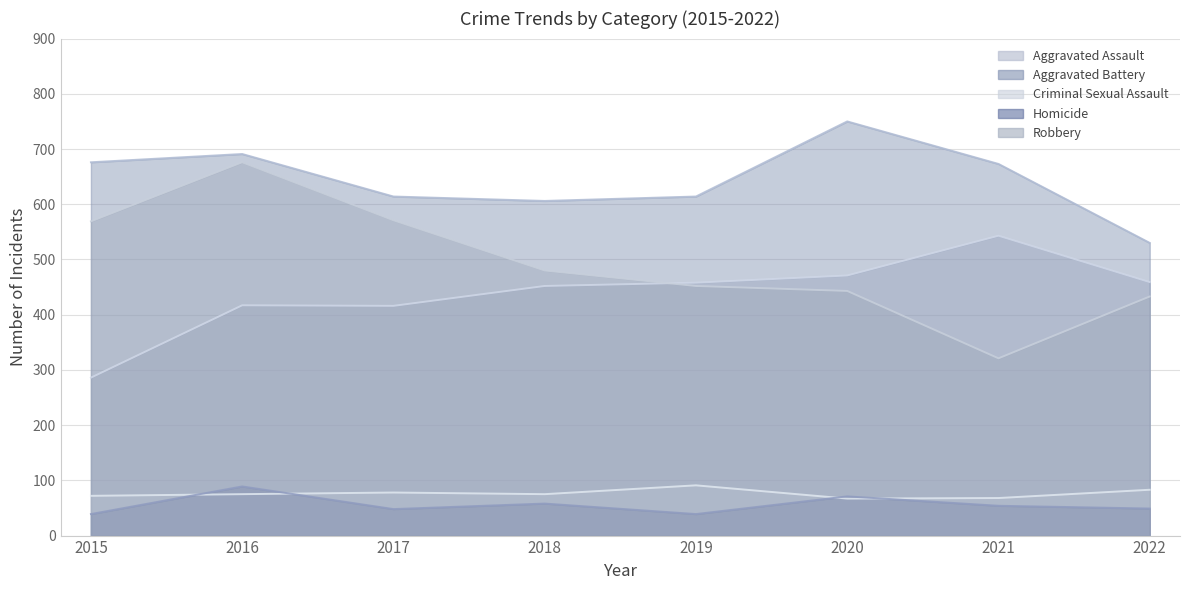

What is the sum of all Homicide values?

447